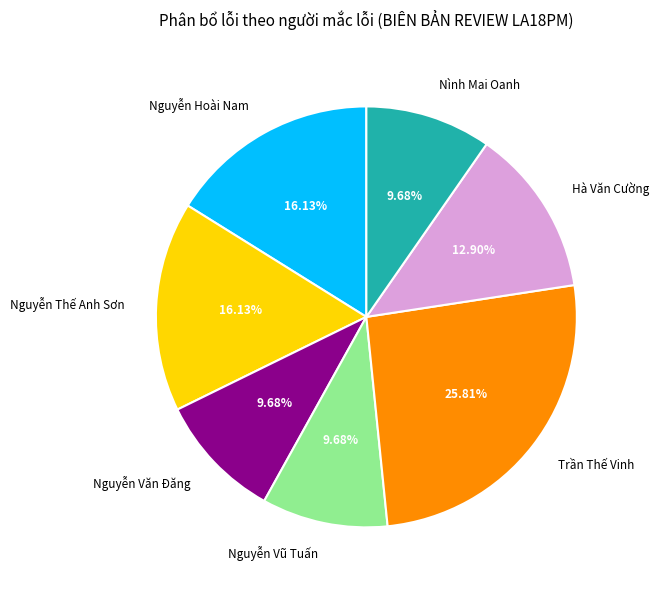

To the nearest percent, what percentage of the pie is Trần Thế Vinh?

26%